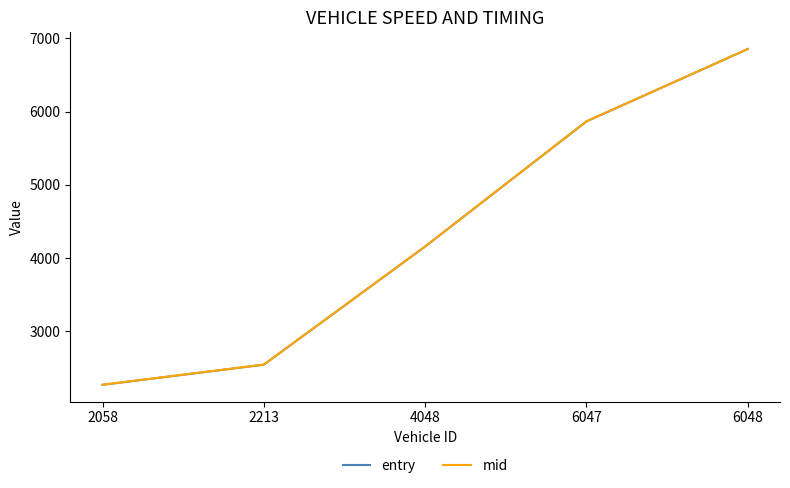

What is the approximate value of mid at 2058?

2267.1